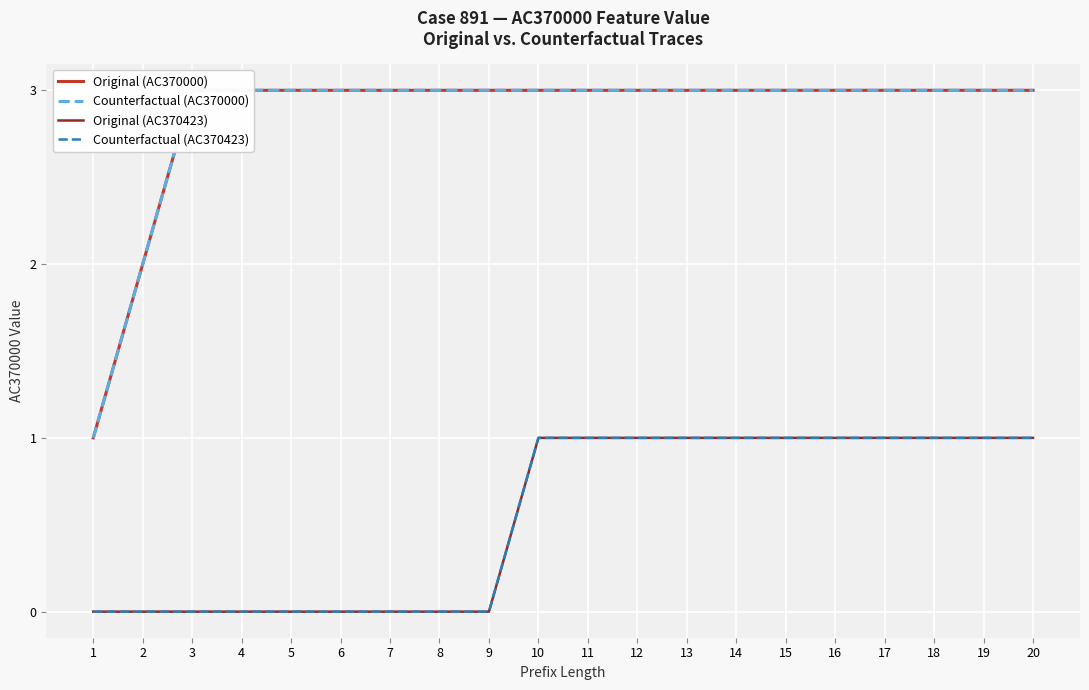

Does the chart display data point markers on the line(s)?

No